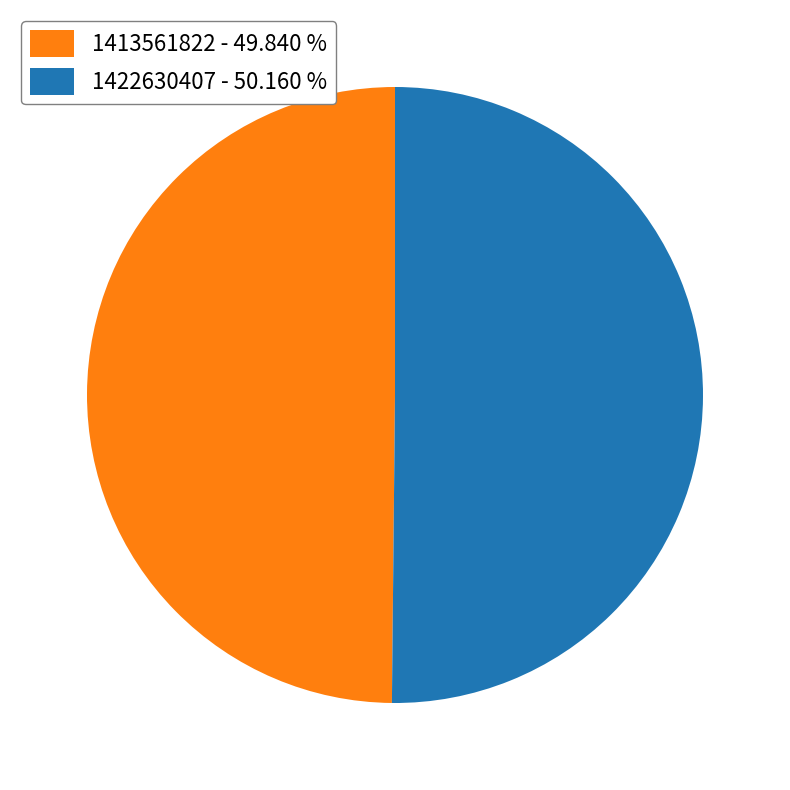

Is the sum of 1422630407 - 50.160 % and 1413561822 - 49.840 % greater than half?

Yes